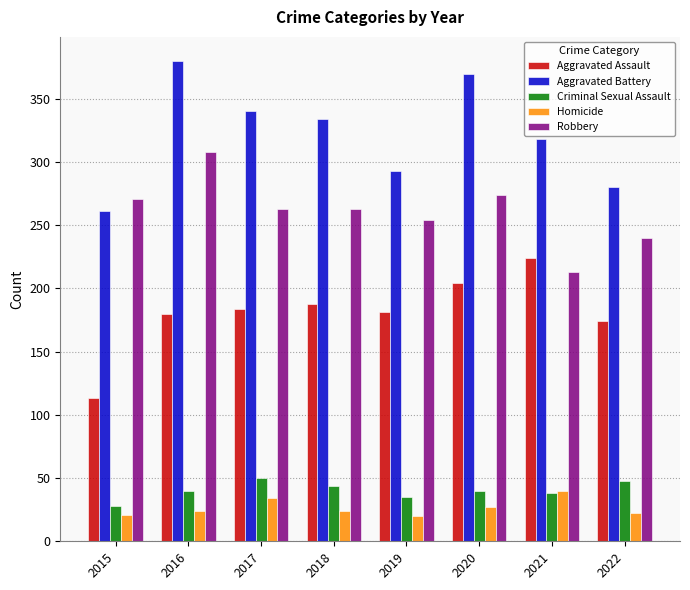

What is the spread (max minus min) of values at 2022?

258